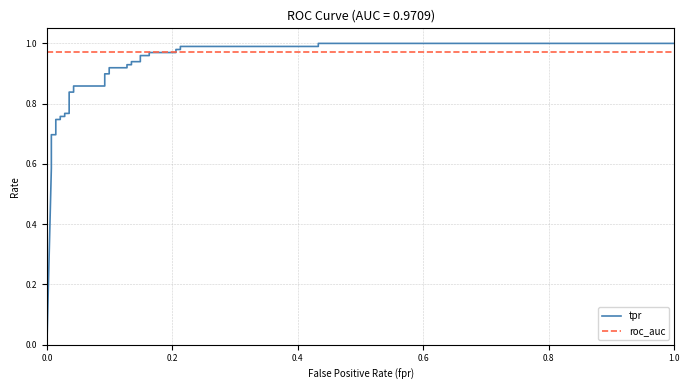

Reading right to left, transcribe all the data shown in this chart.

tpr: 1.0	1.0	1.0	1.0	1.0	1.0	1.0	1.0	1.0	1.0	0.9	0.9	0.9	0.9	0.9	0.9	0.9	0.9	0.9	0.9	0.8	0.8	0.8	0.8	0.8	0.8	0.7	0.7	0.7	0.7	0.7	0.6	0.6	0.0
roc_auc: 1.0	1.0	1.0	1.0	1.0	1.0	1.0	1.0	1.0	1.0	1.0	1.0	1.0	1.0	1.0	1.0	1.0	1.0	1.0	1.0	1.0	1.0	1.0	1.0	1.0	1.0	1.0	1.0	1.0	1.0	1.0	1.0	1.0	1.0